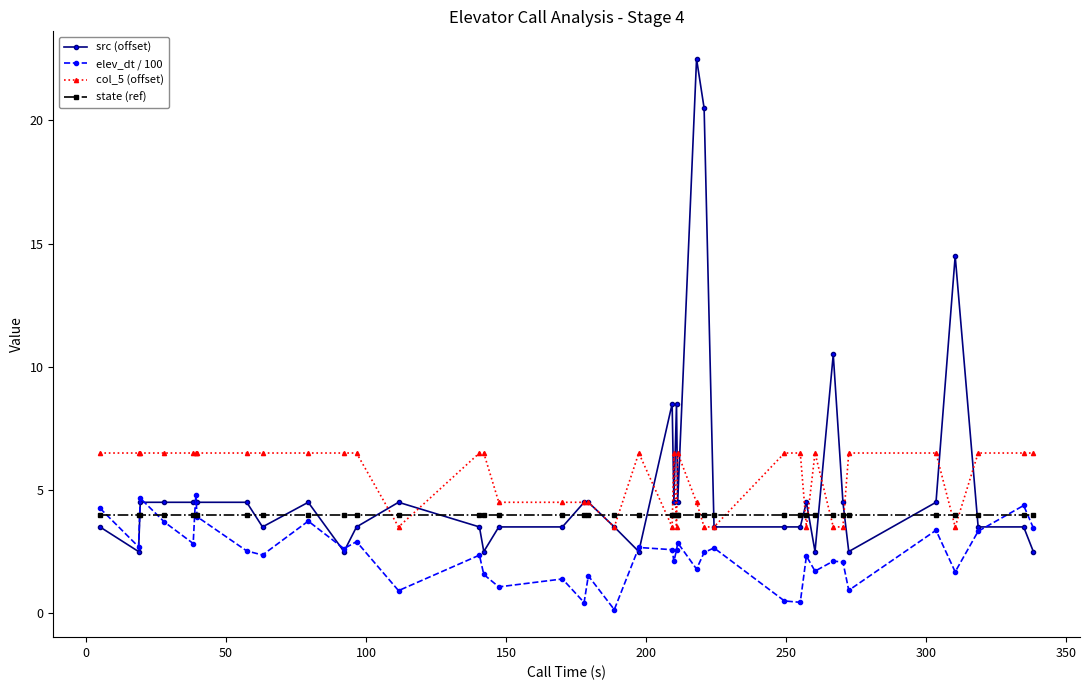

What is the minimum value for src (offset)?

2.5